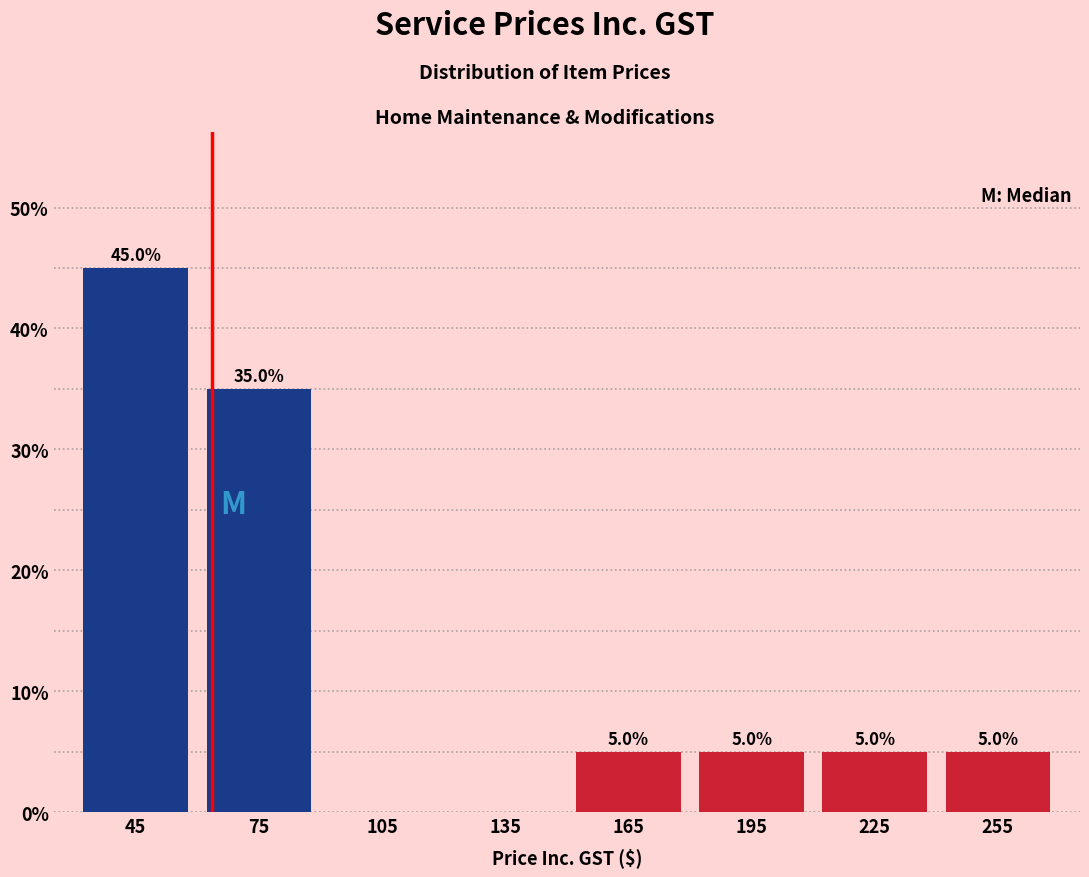

Which range on the x-axis has the tallest bar?

30 to 60